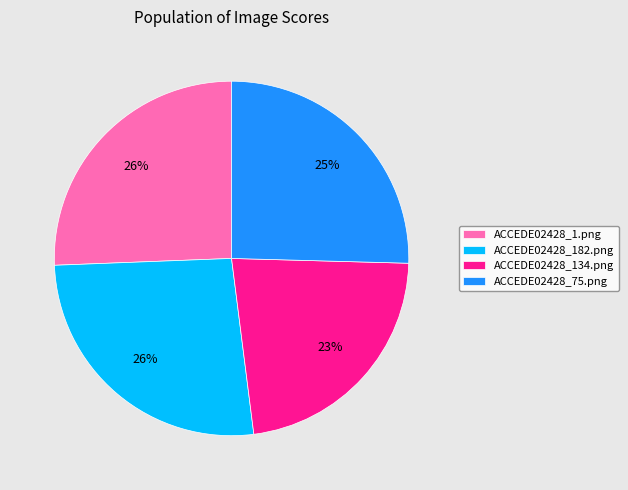

Combined, do ACCEDE02428_75.png and ACCEDE02428_134.png account for over 50%?

No